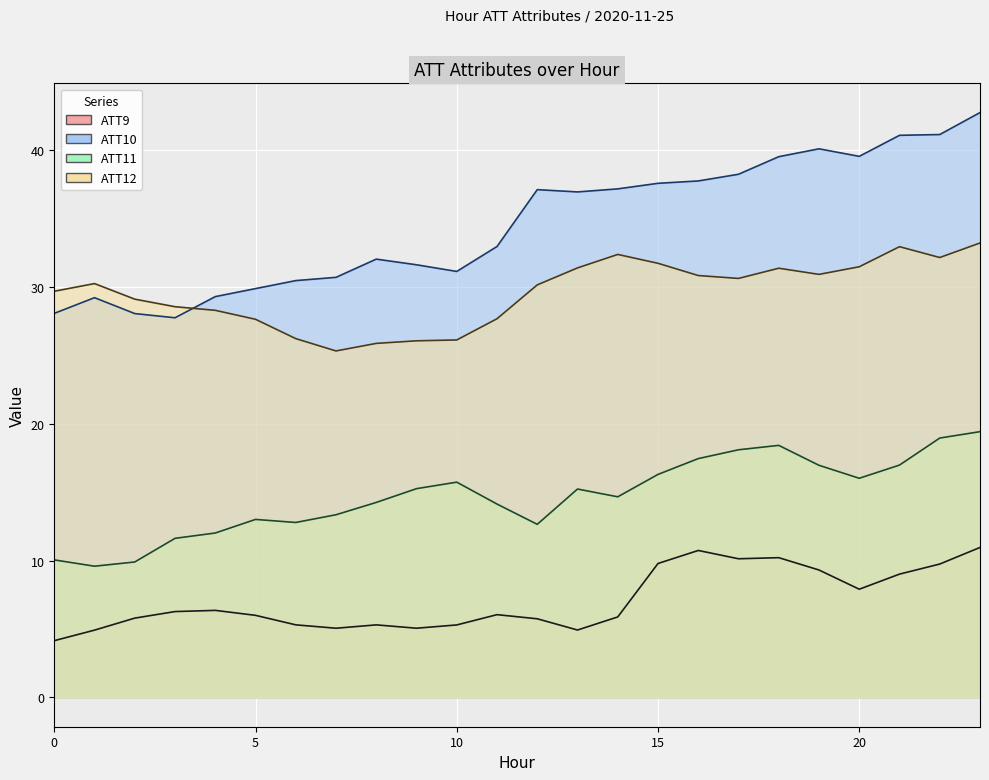

Rank the categories by ATT10 value from lowest to highest.

3, 2, 0, 1, 4, 5, 6, 7, 10, 9, 8, 11, 13, 12, 14, 15, 16, 17, 18, 20, 19, 21, 22, 23